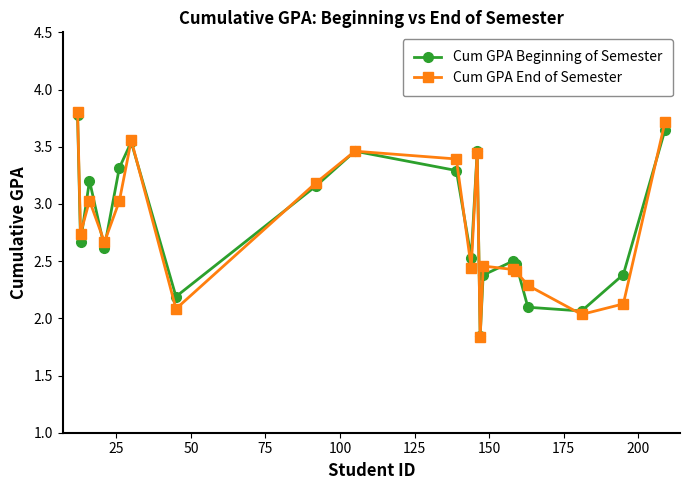

Does the chart display data point markers on the line(s)?

Yes